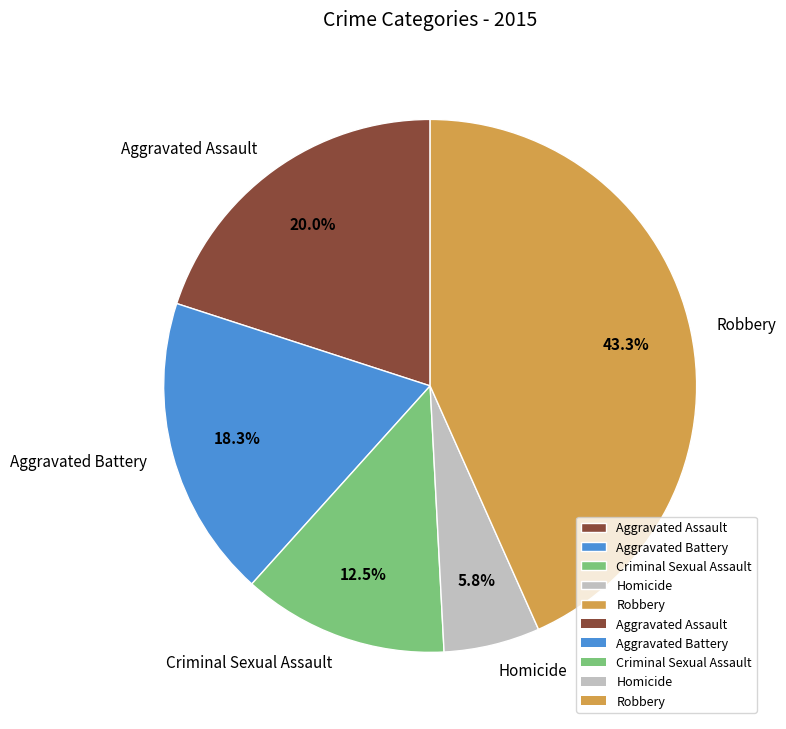

How much of the chart is everything except Criminal Sexual Assault?

87.5%